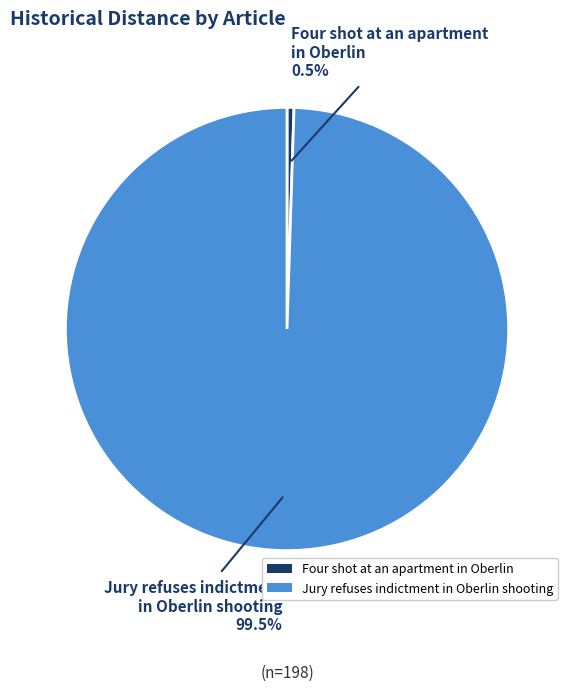

The Four shot at an apartment in Oberlin slice represents 11% of the pie. True or false?

False